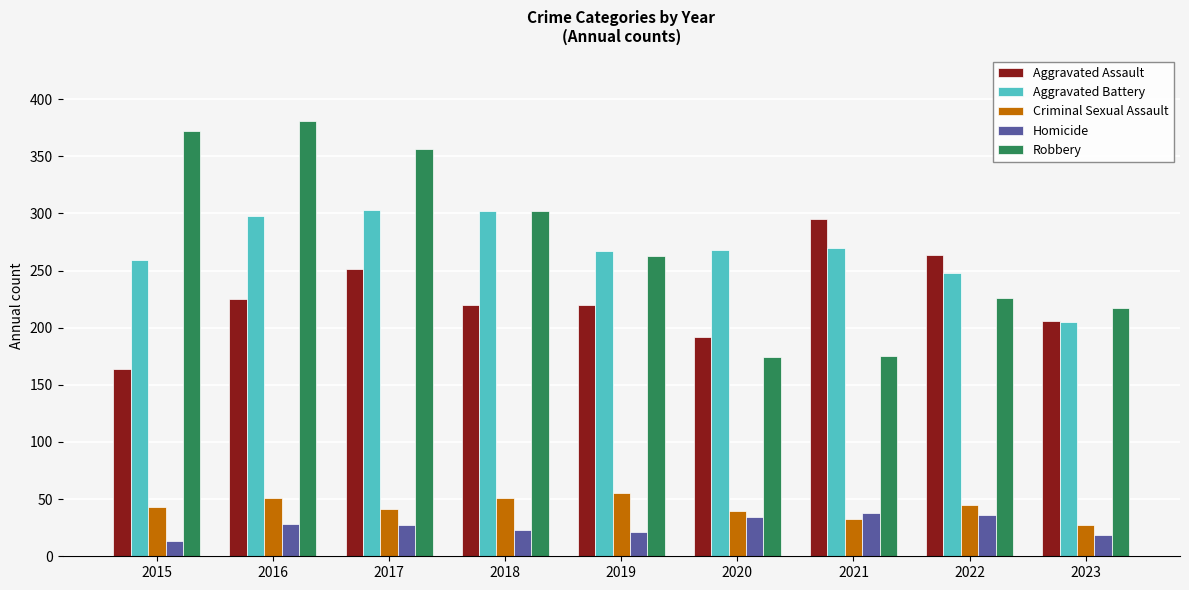

At 2016, list the series in order from largest to smallest.

Robbery, Aggravated Battery, Aggravated Assault, Criminal Sexual Assault, Homicide